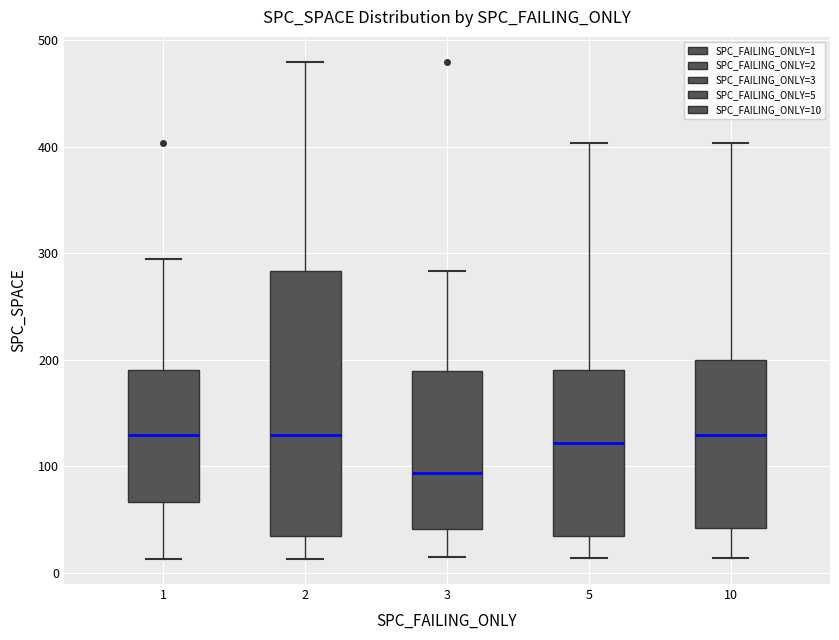

Where is the lower edge of the box at x = 1 on the y-axis? The values are not printed on the chart, so give them approximately, as read against the axis.

70